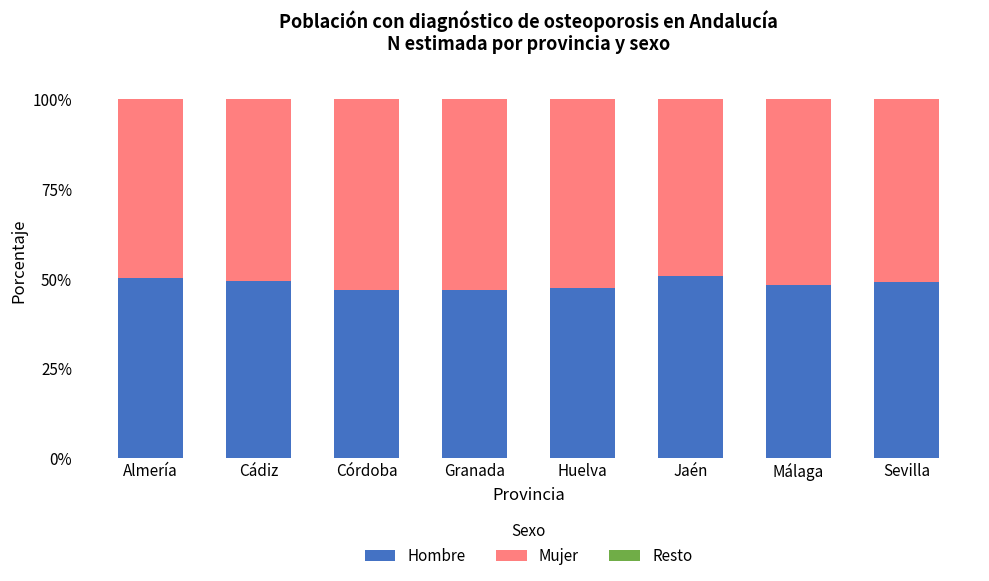

The Hombre series shows 48.3 at Málaga. True or false?

True